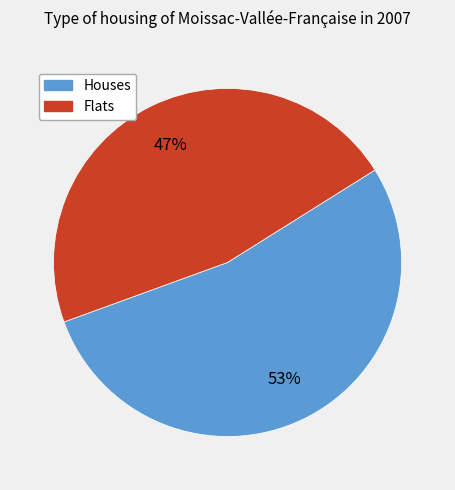

How many segments does this pie chart have?

2